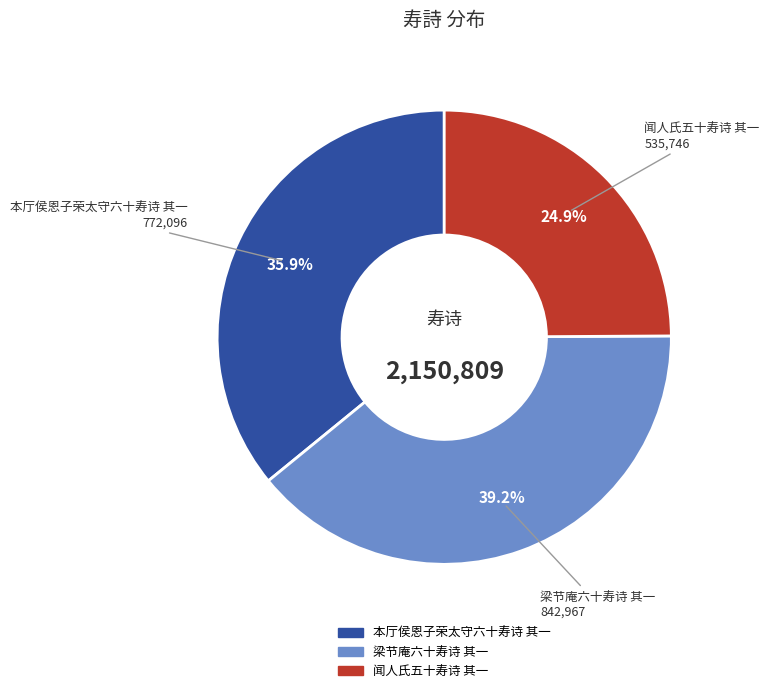

Between 本厅侯恩子荣太守六十寿诗 其一 and 梁节庵六十寿诗 其一, which is larger?

梁节庵六十寿诗 其一